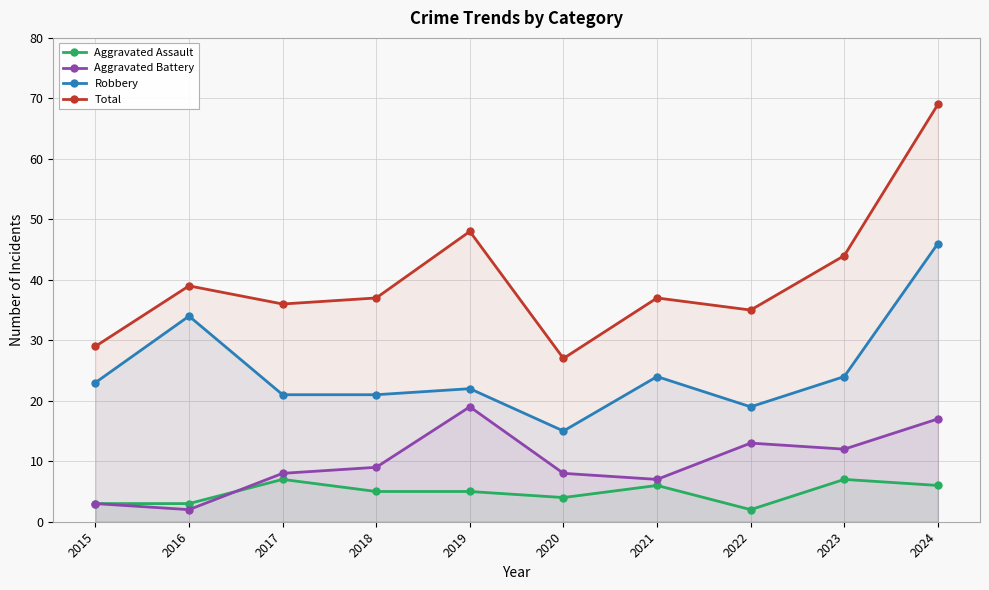

The value of Total at 2020 is 27. True or false?

True